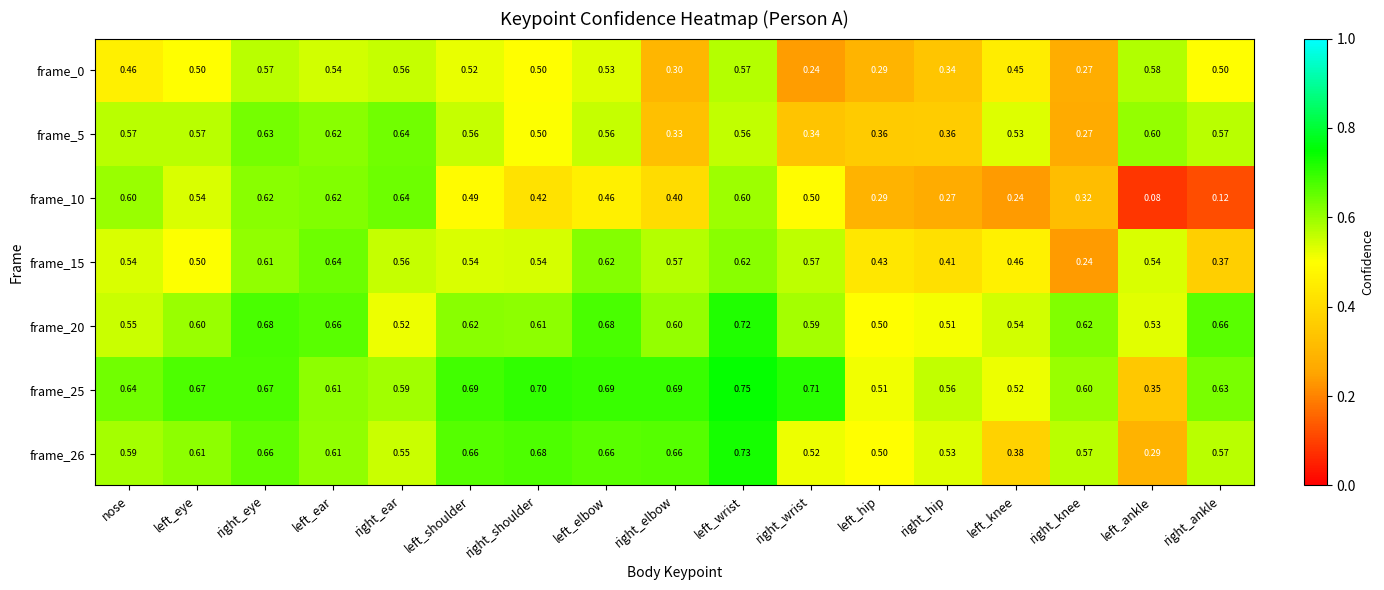

At which category is the sum across all series the highest?

left_wrist